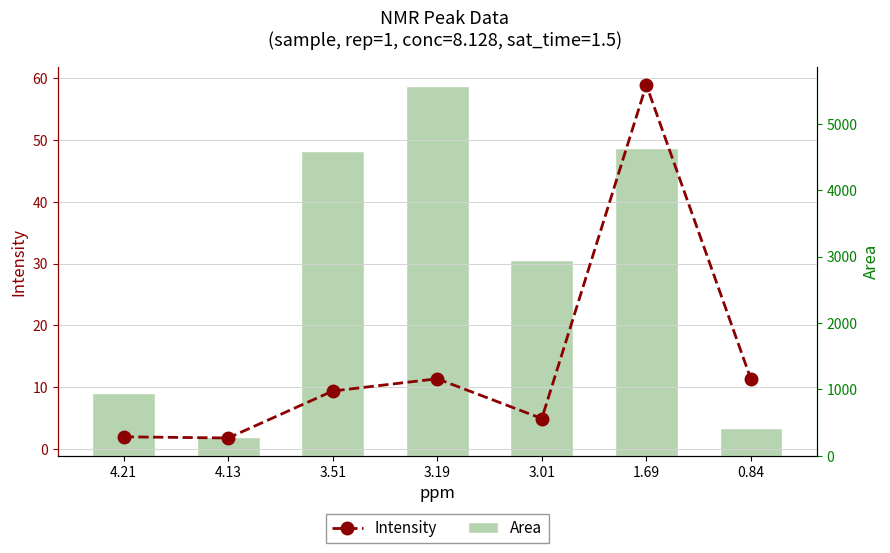

What are all the series names shown in the legend?

Intensity, Area